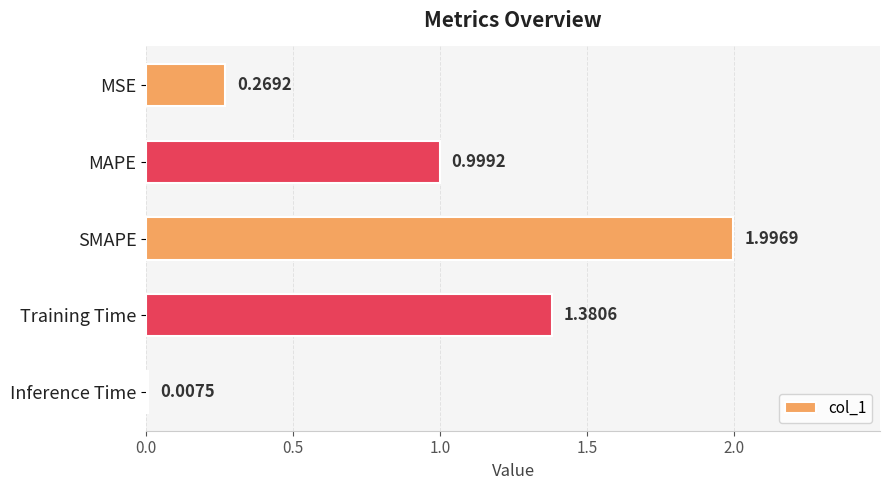

What is the sum of the values at Training Time and SMAPE?

3.4